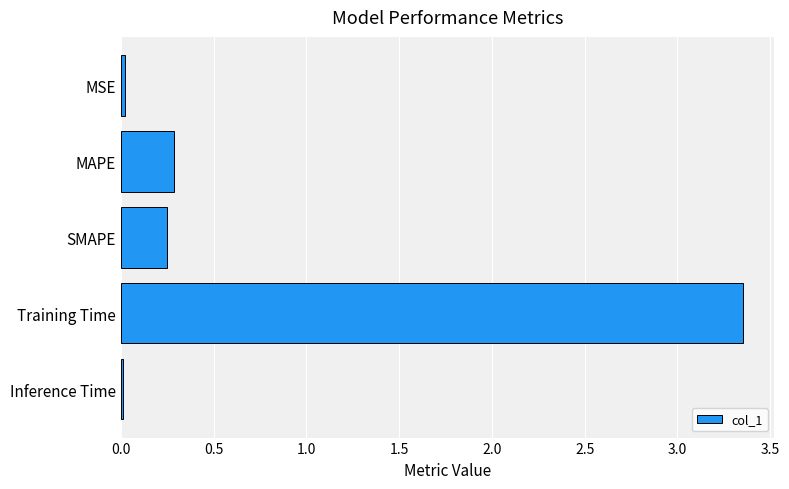

The chart shows a value of 4.6 at Training Time. True or false?

False